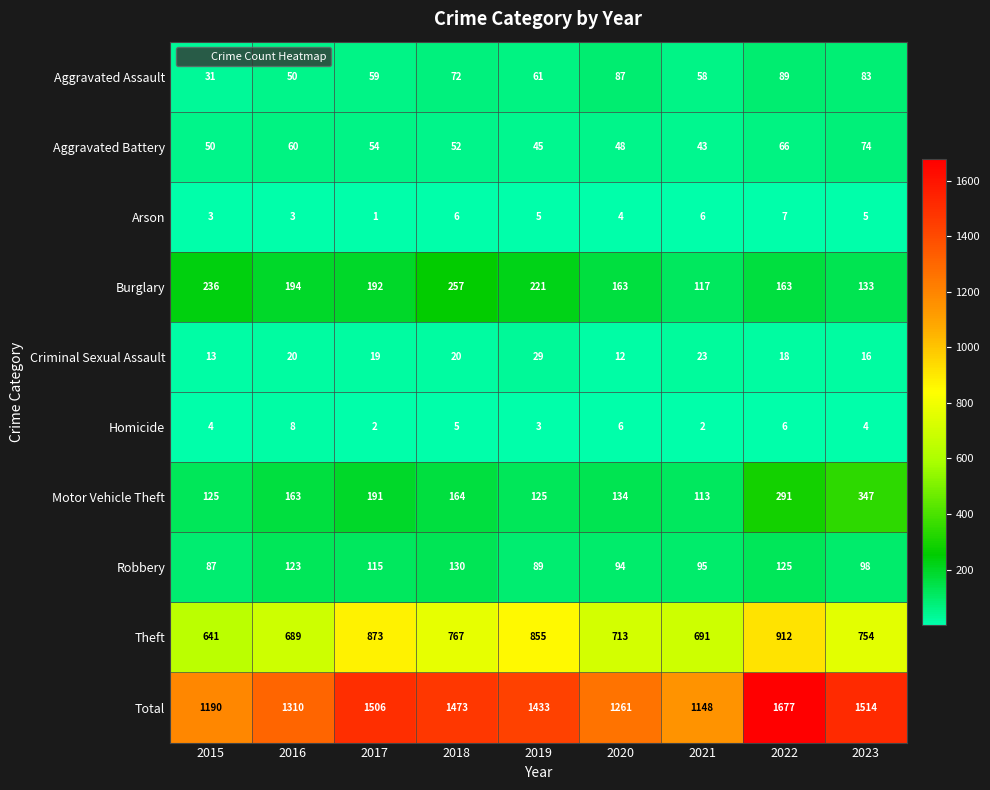

How many data points does each series have?

9